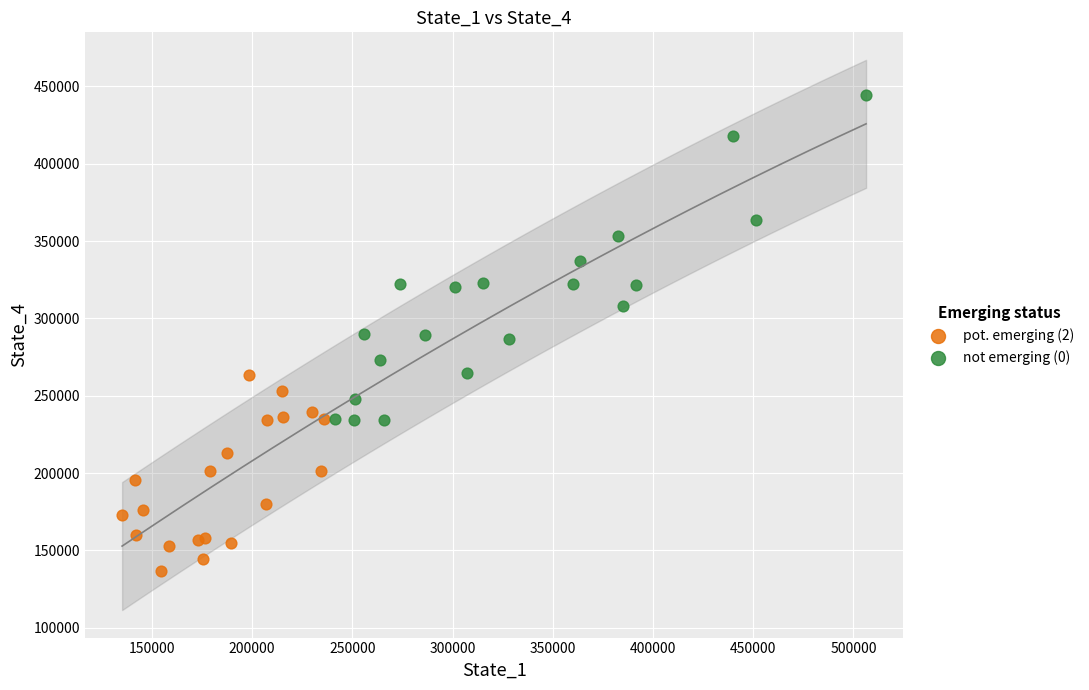

Which series has the widest spread of Y values?

not emerging (0)